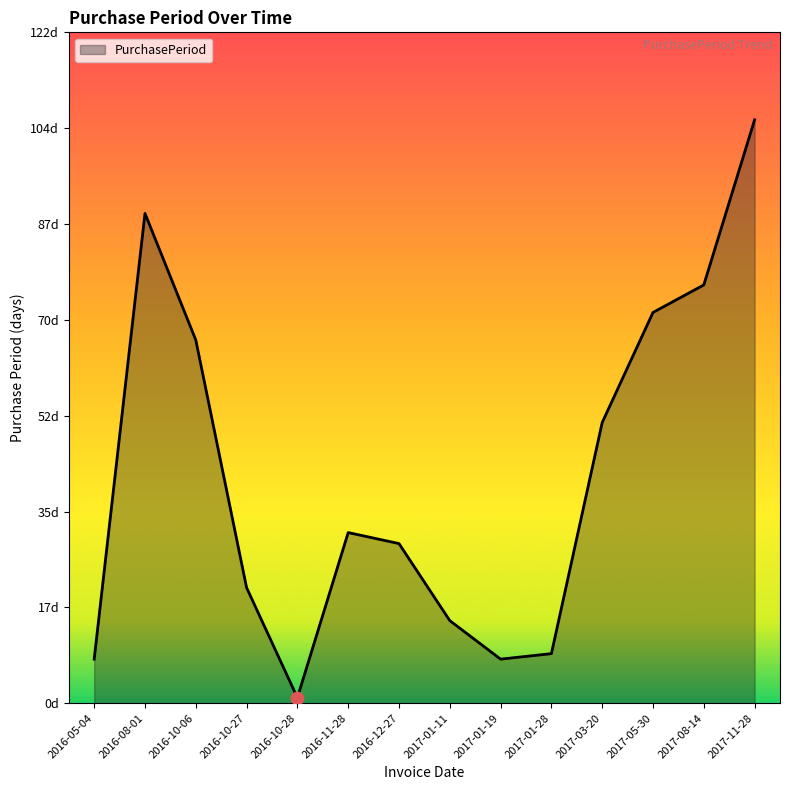

What is the ratio of the value at 2017-11-28 to the value at 2016-08-01?

1.2